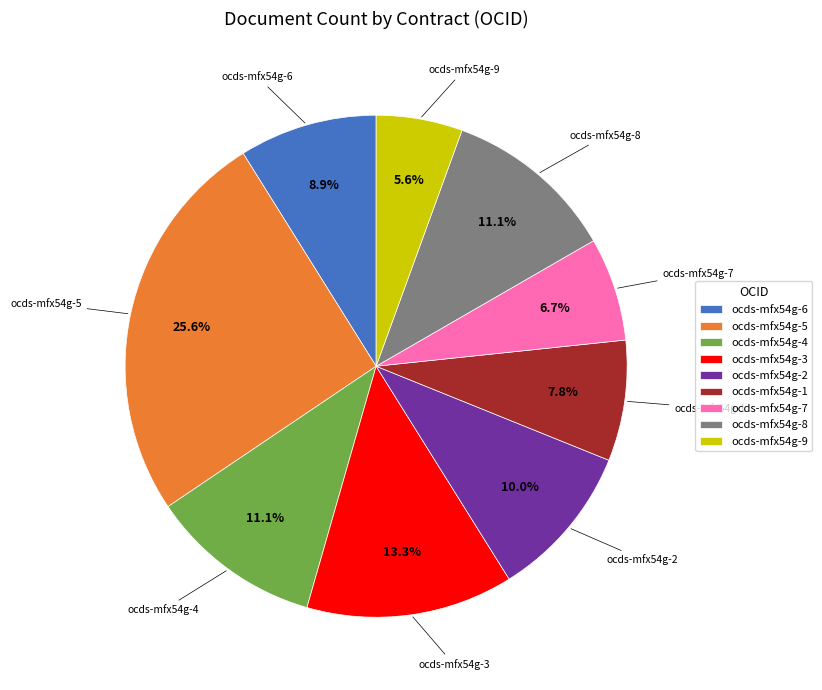

How many slices are in this pie chart?

9